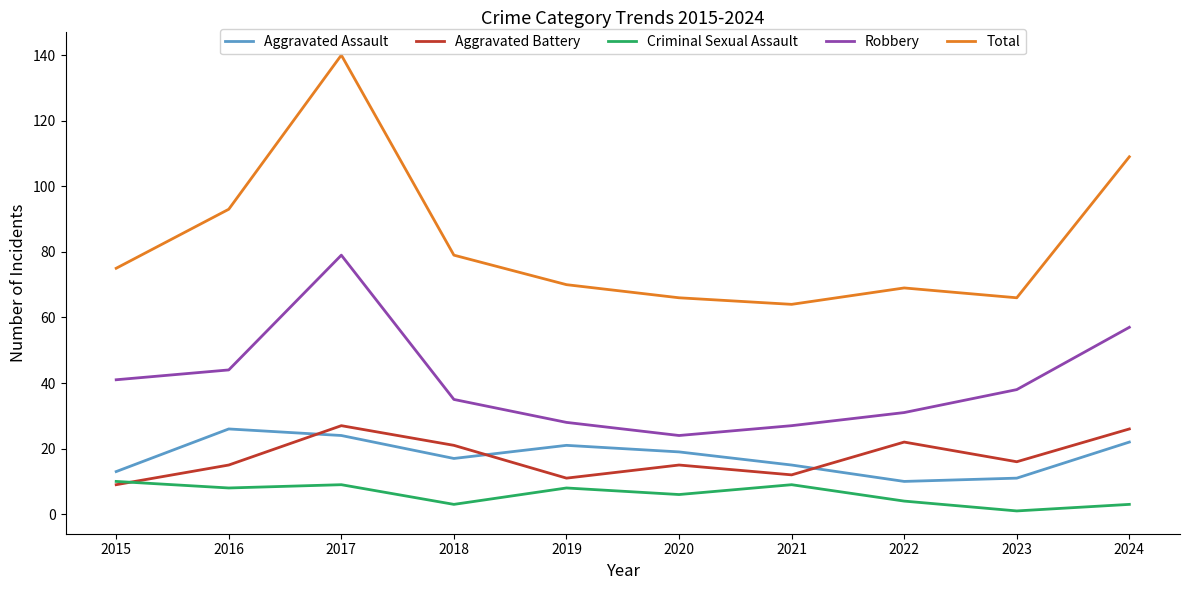

True or false: Total and Aggravated Assault intersect in this chart.

False